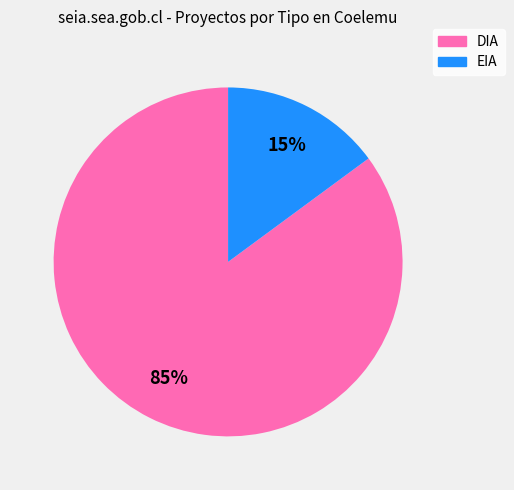

Count the number of slices in the pie.

2